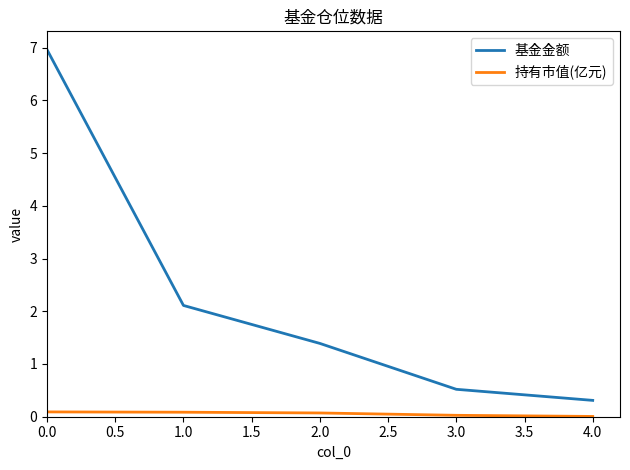

True or false: 基金金额 and 持有市值(亿元) intersect in this chart.

False